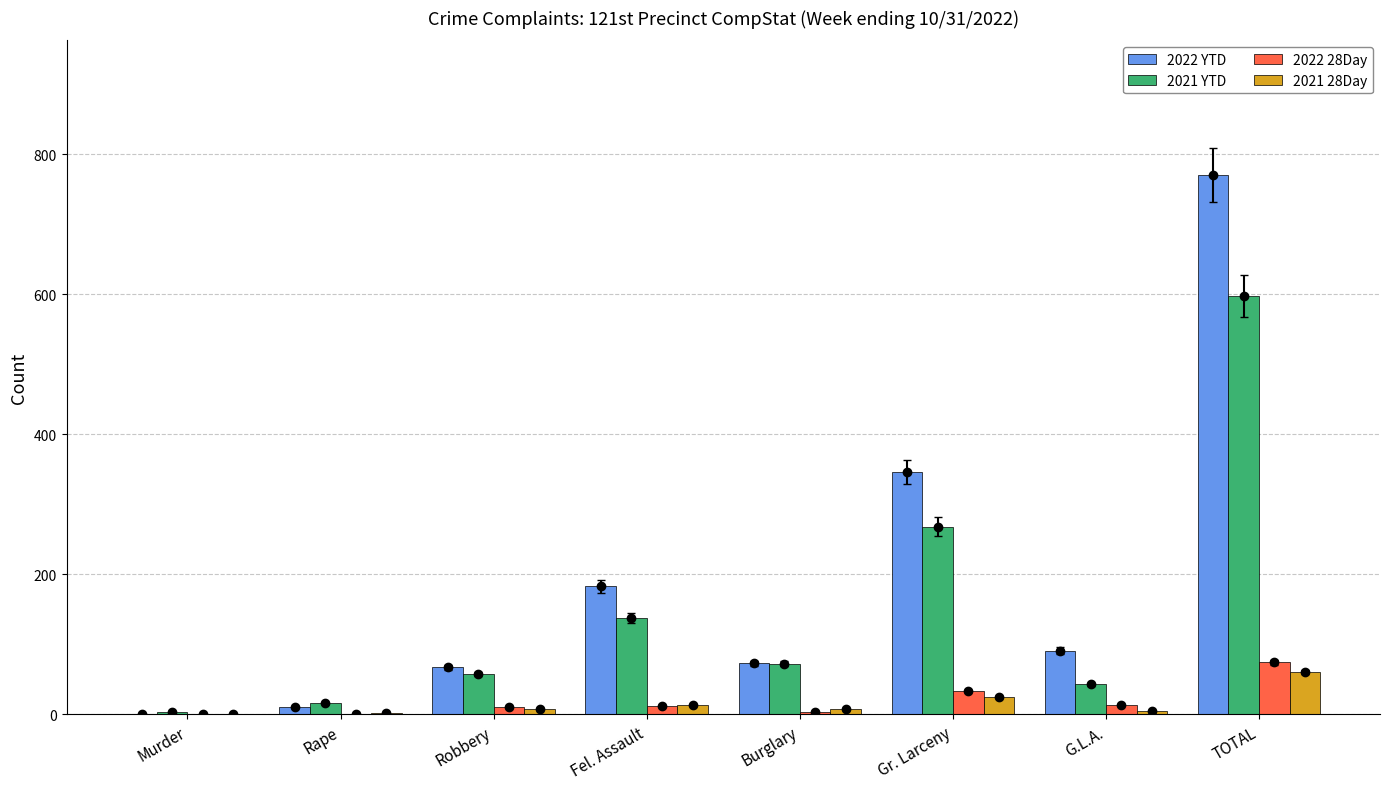

The 2021 YTD series shows 16 at Rape. True or false?

True